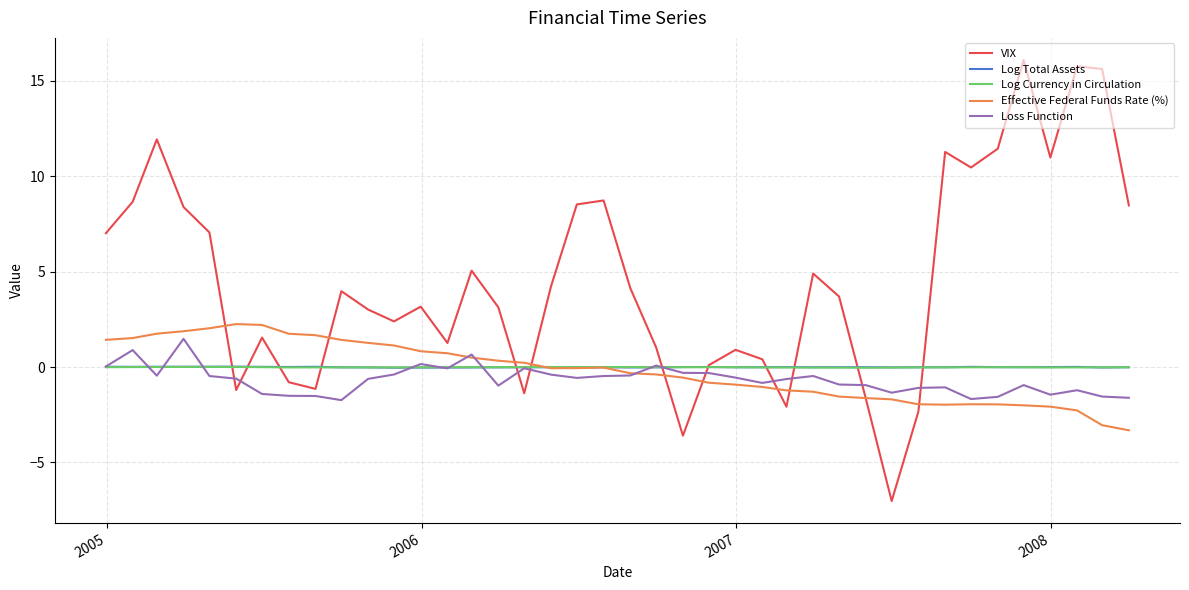

What is the lowest value of the Effective Federal Funds Rate (%) series?

-3.3